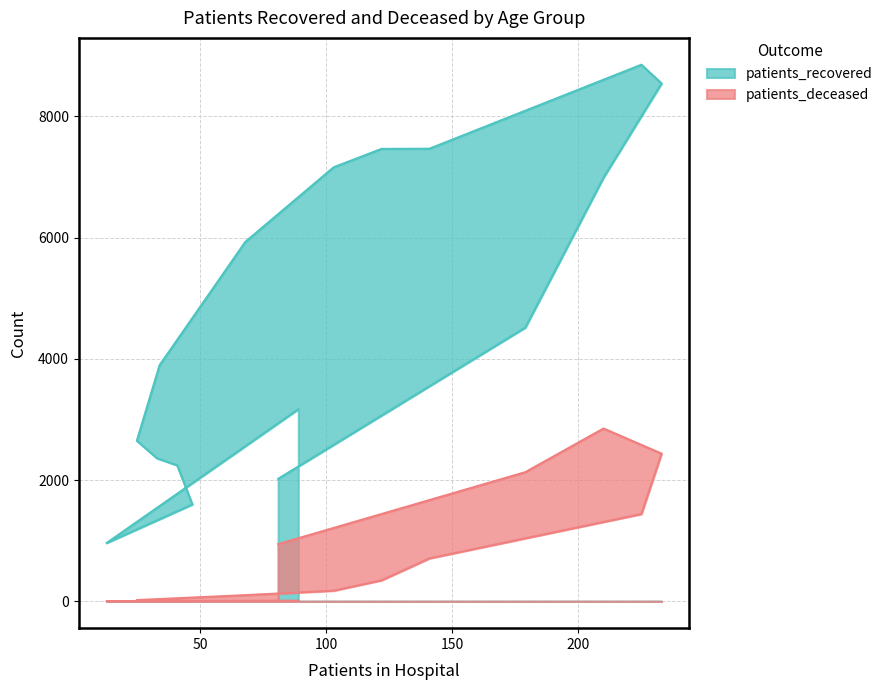

At how many categories does at least one series exceed 5027?

7